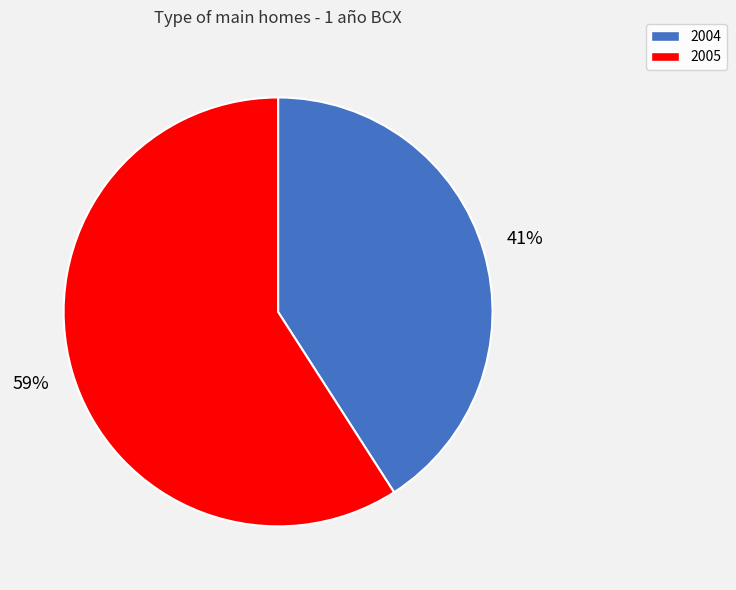

To the nearest percent, what is the difference between the 2004 and 2005 slice percentages?

18%